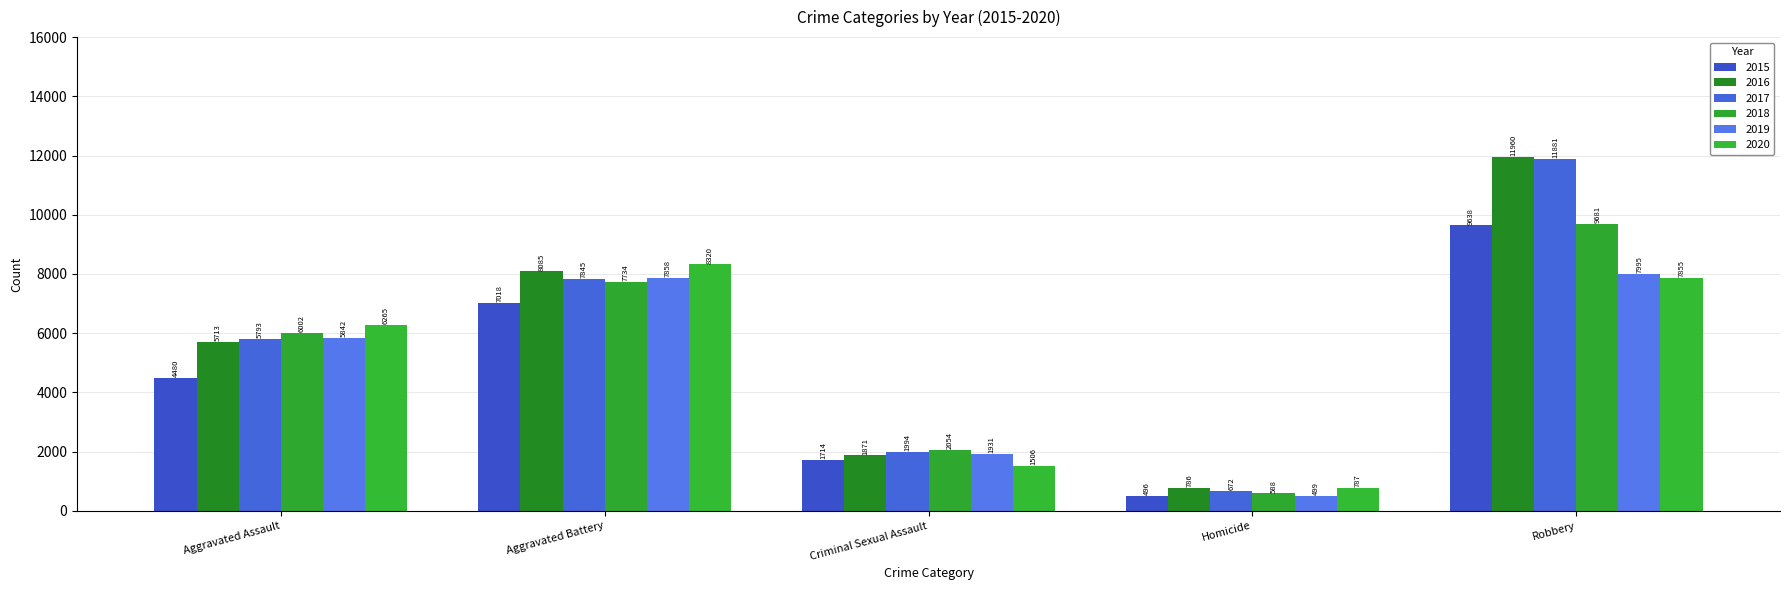

Reading left to right, what are all the values shown in this chart?

2015: Aggravated Assault=4480	Aggravated Battery=7018	Criminal Sexual Assault=1714	Homicide=496	Robbery=9638
2016: Aggravated Assault=5713	Aggravated Battery=8085	Criminal Sexual Assault=1871	Homicide=786	Robbery=11960
2017: Aggravated Assault=5793	Aggravated Battery=7845	Criminal Sexual Assault=1994	Homicide=672	Robbery=11881
2018: Aggravated Assault=6002	Aggravated Battery=7734	Criminal Sexual Assault=2054	Homicide=588	Robbery=9681
2019: Aggravated Assault=5842	Aggravated Battery=7858	Criminal Sexual Assault=1931	Homicide=499	Robbery=7995
2020: Aggravated Assault=6265	Aggravated Battery=8320	Criminal Sexual Assault=1506	Homicide=787	Robbery=7855